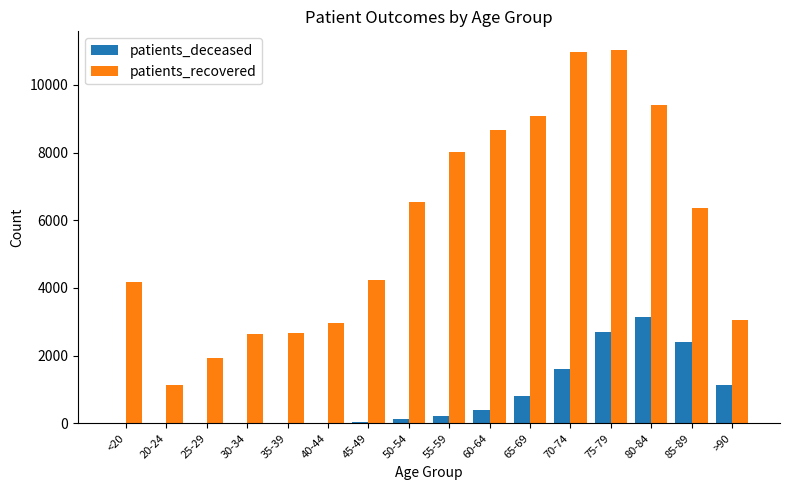

What is the sum of the patients_recovered values at 65-69 and 70-74?

20060